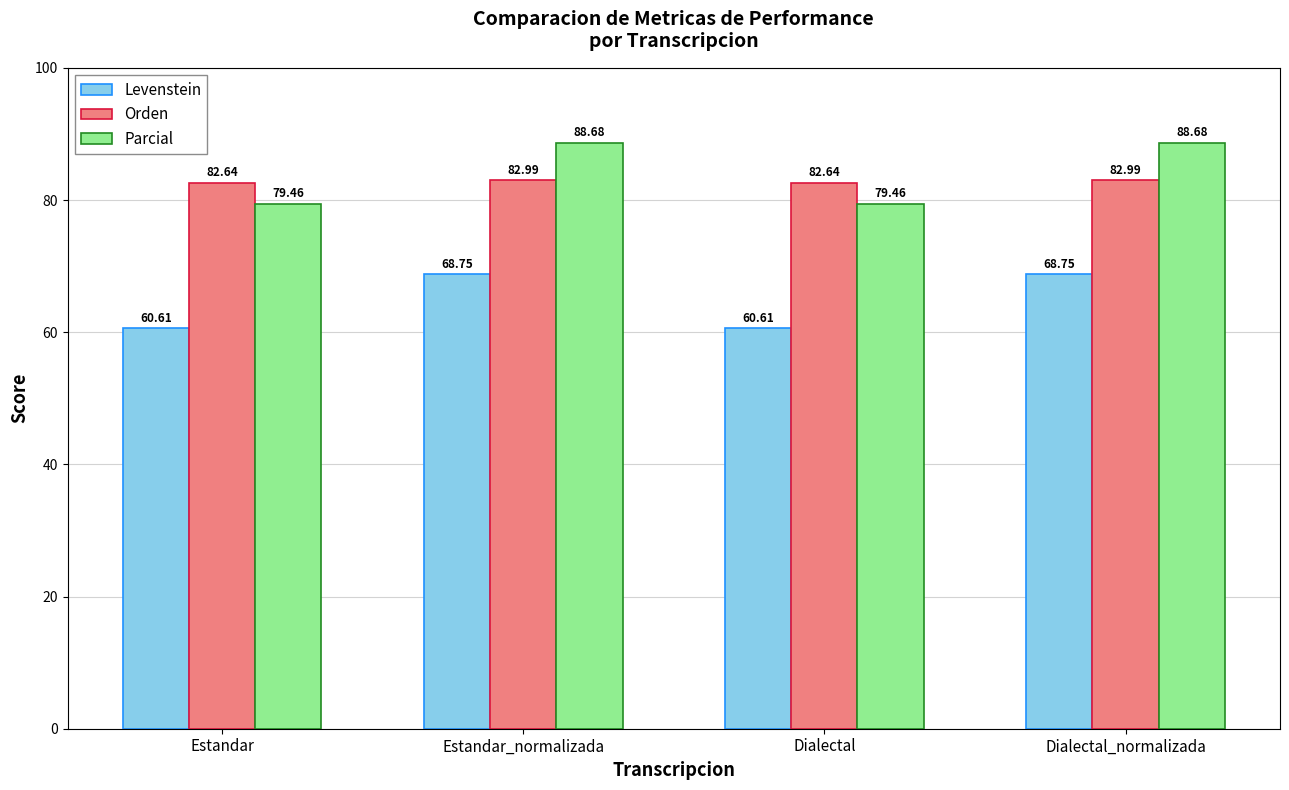

Rank the series by their maximum value, from highest to lowest.

Parcial, Orden, Levenstein